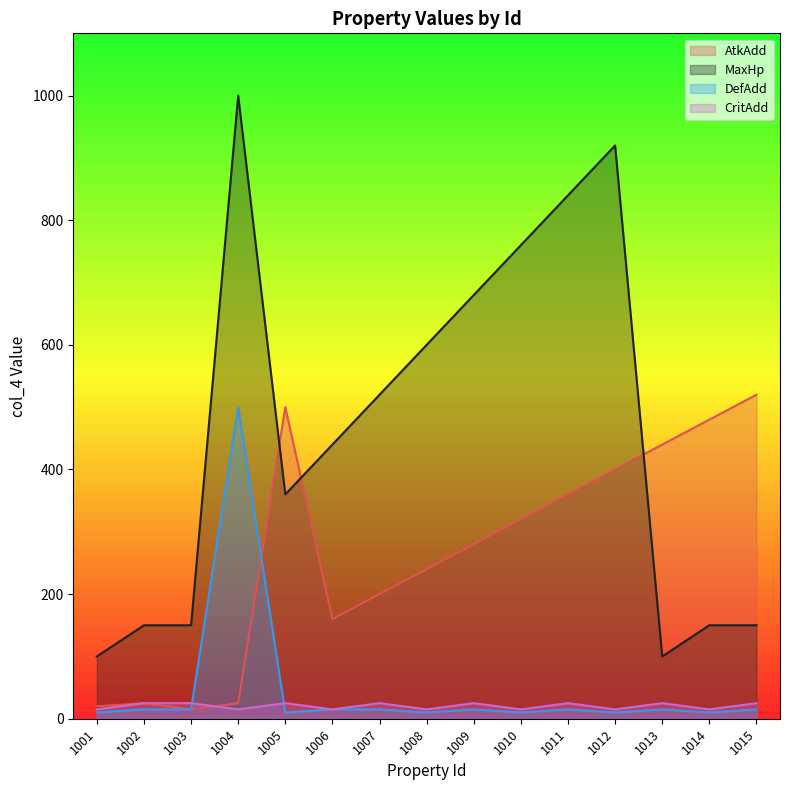

What is the sum of all DefAdd values?

680